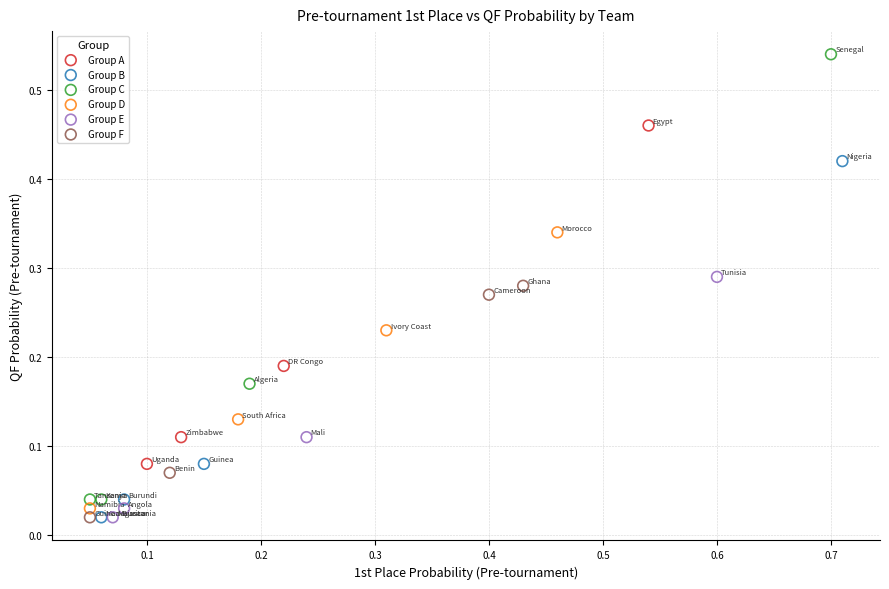

Which series reaches the maximum Y coordinate?

Group C